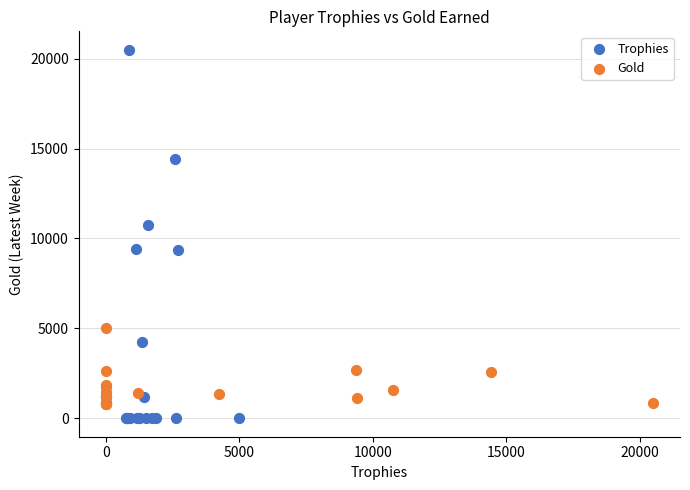

Which series contains the highest Y value?

Trophies